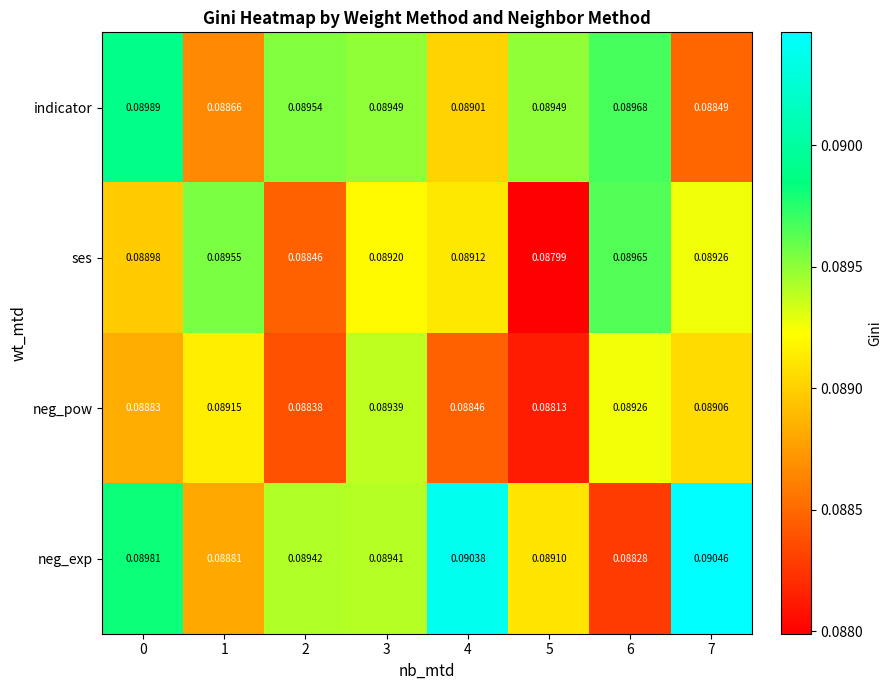

List the series in order of their peak value, lowest first.

neg_pow, ses, indicator, neg_exp